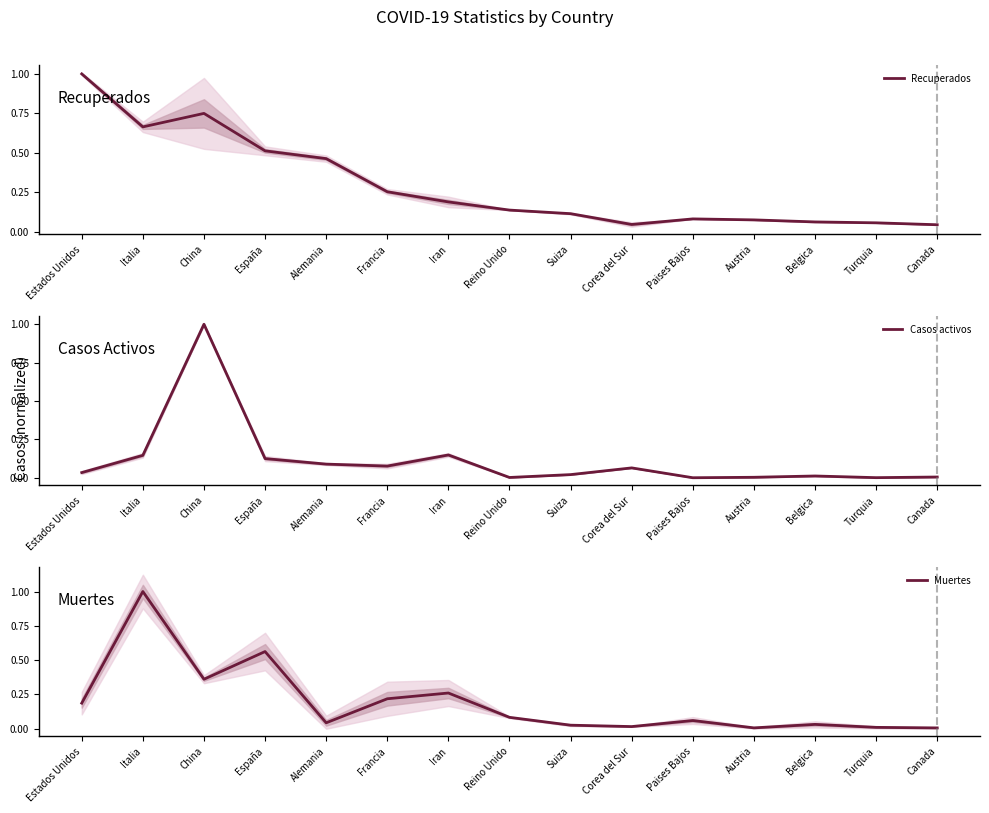

What is the total value across all series at Canada?

0.1